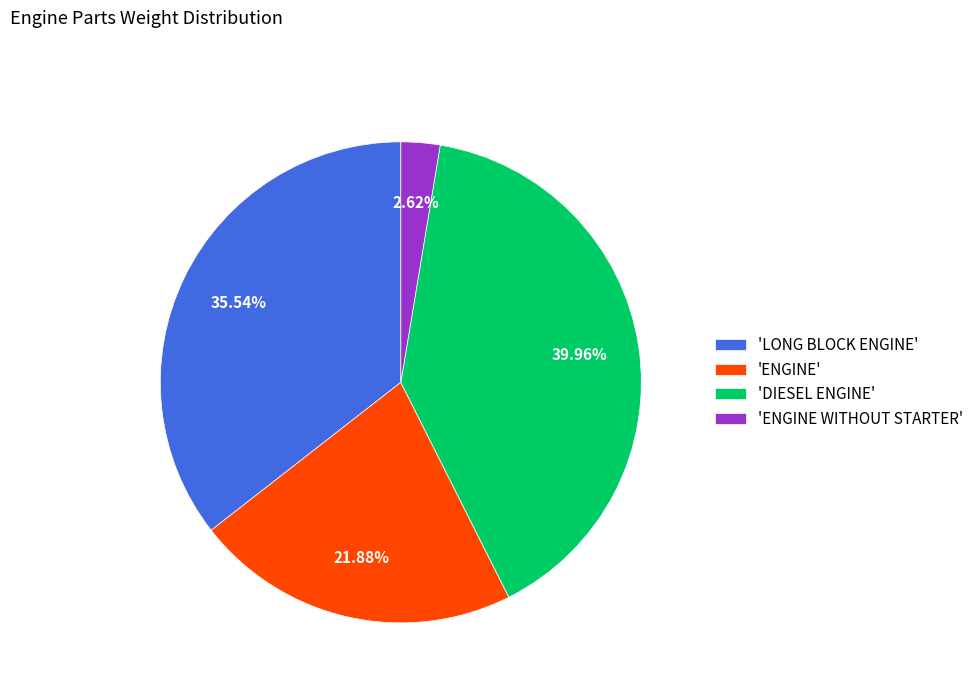

How many slices are in this pie chart?

4